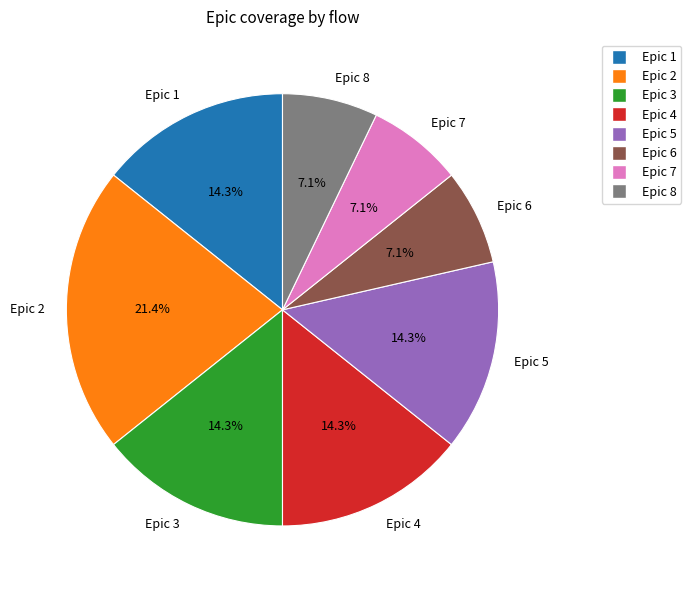

To the nearest percent, what is the combined percentage of Epic 3 and Epic 4?

29%